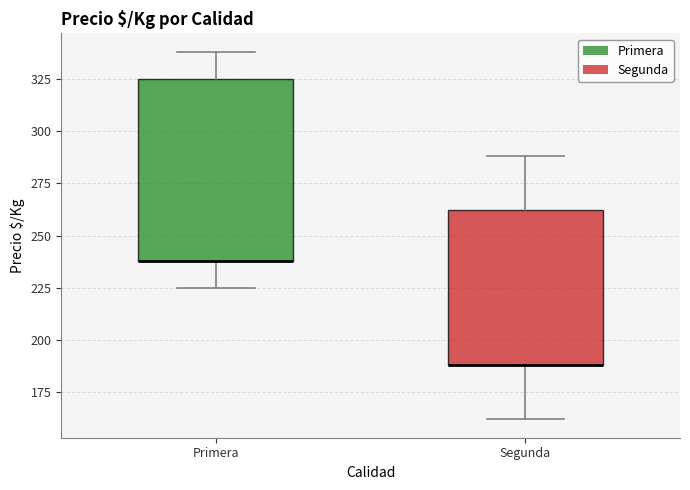

Reading left to right, read every box against the y-axis: the position of its median line, the range the box covers, and the ends of its whiskers. The values are not printed on the chart, so give them approximately, as read against the axis.

Primera: median 240 (drawn on the box's lower edge), box 240 to 325, whiskers 225 to 340
Segunda: median 190 (drawn on the box's lower edge), box 190 to 260, whiskers 160 to 290